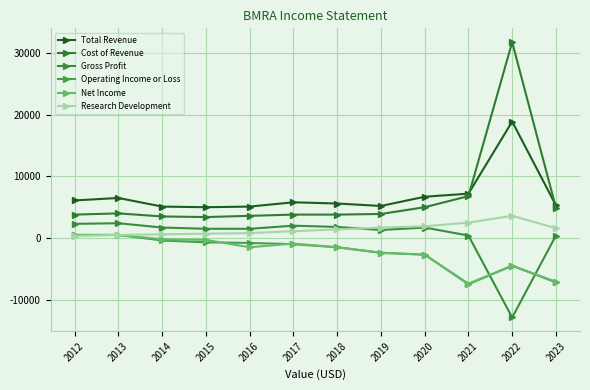

Does the chart display data point markers on the line(s)?

Yes